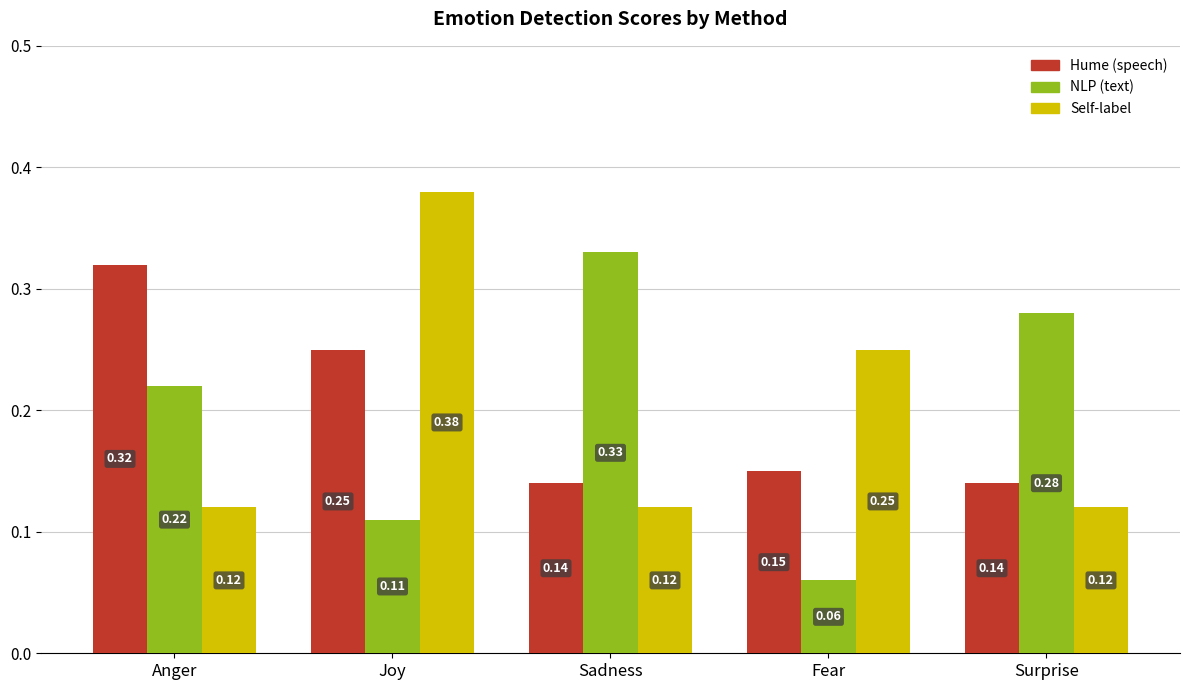

Which category has the highest value in the Self-label series?

Joy